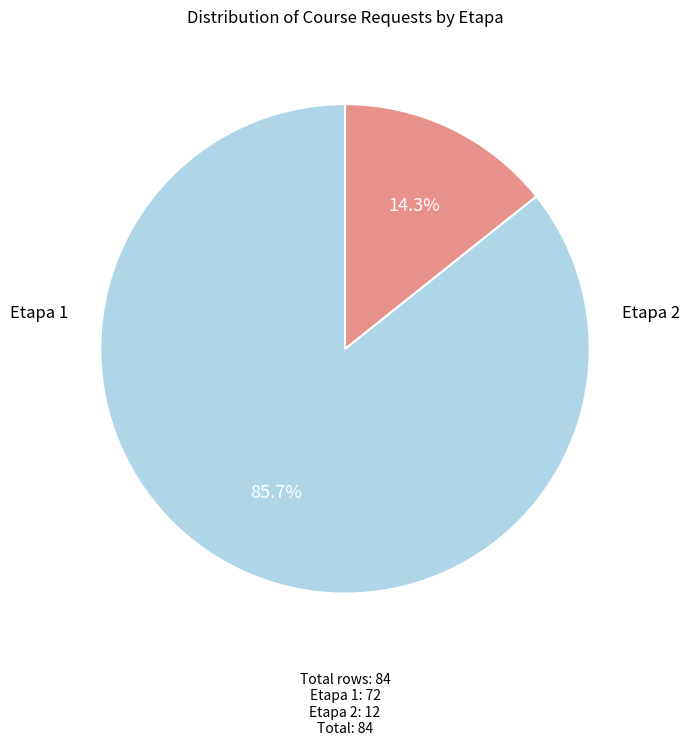

What is the change in value from Etapa 1 to Etapa 2?

-60